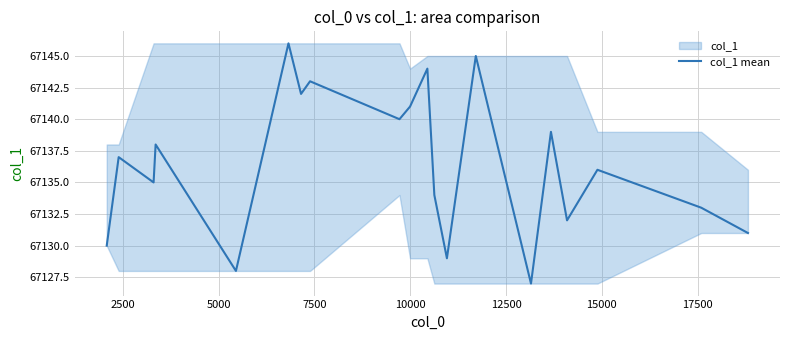

What is the highest value of the col_1 mean series?

67146